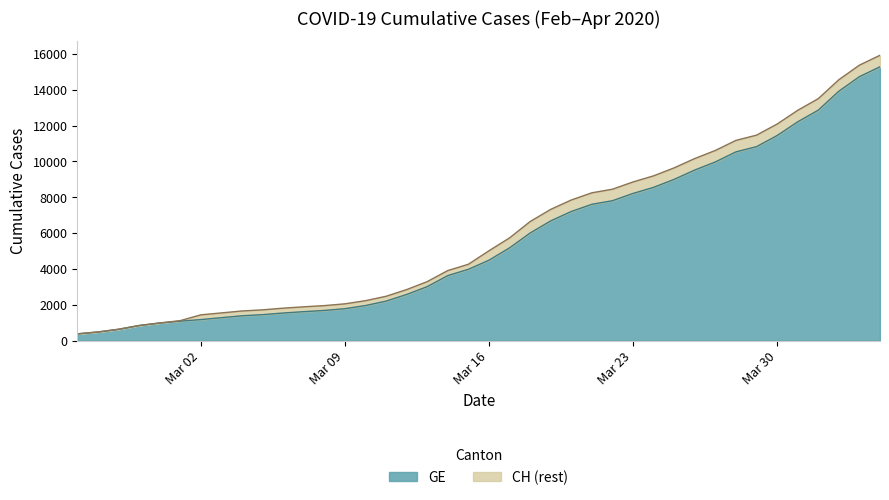

List the series in order of their peak value, highest first.

CH, GE